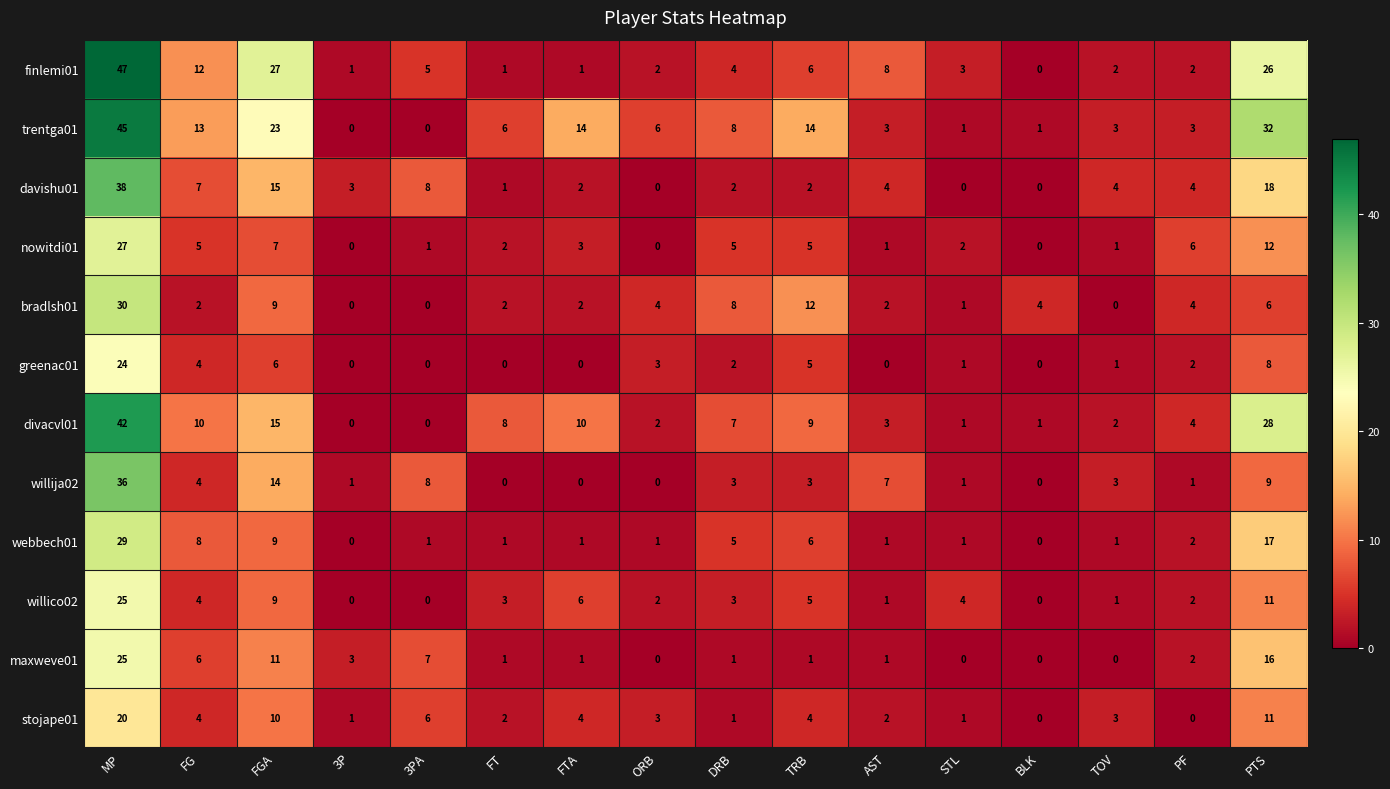

Which category has the highest value across all series?

MP